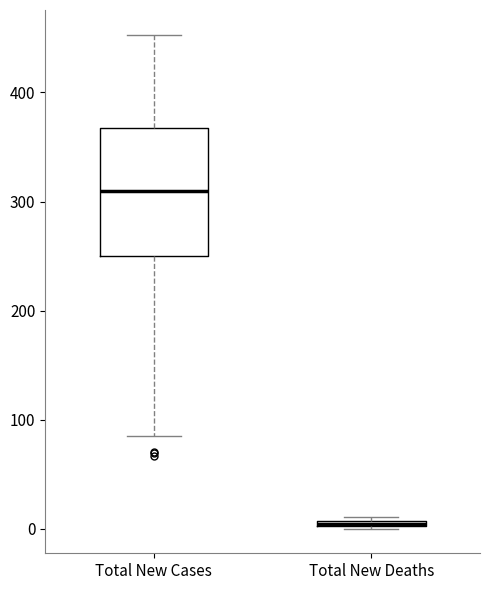

Which box is the tallest, from its lower edge to its upper edge?

Total New Cases